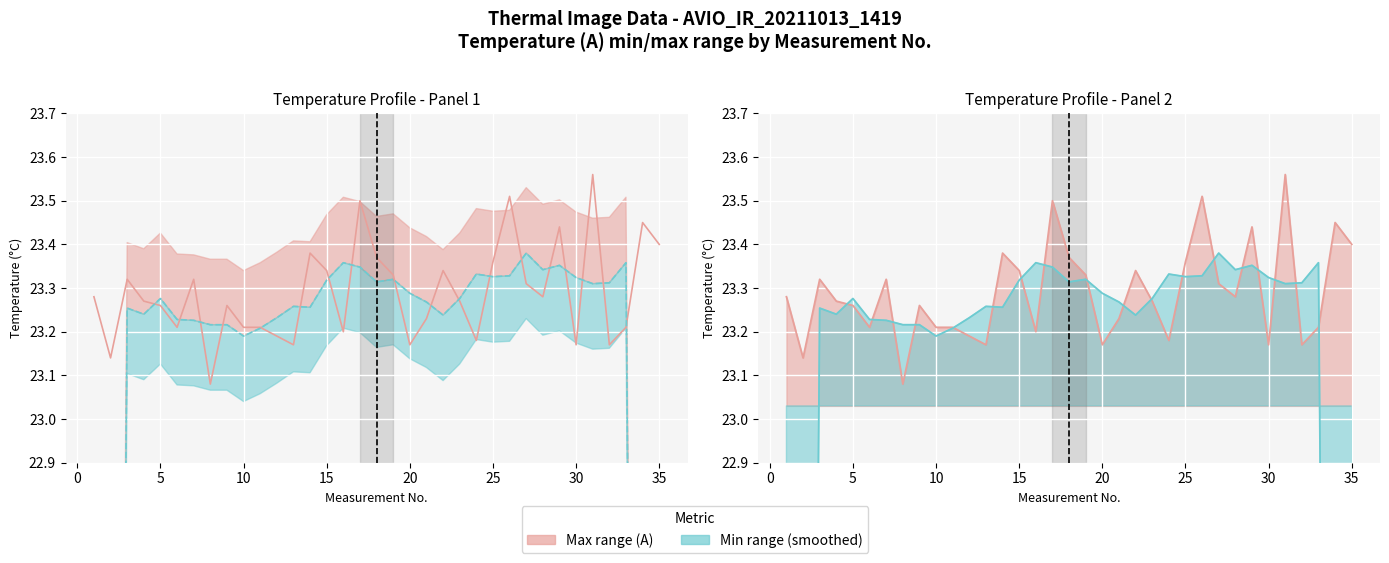

What is the difference between the maximum and minimum values in the A (raw) series?

0.5